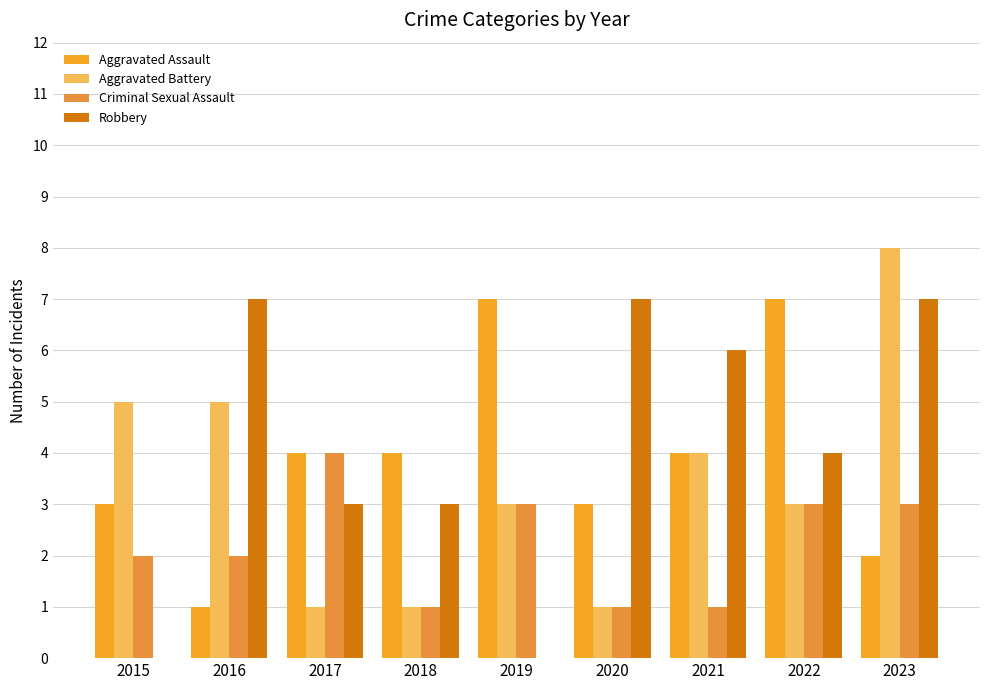

The Aggravated Battery series shows 5 at 2015. True or false?

True